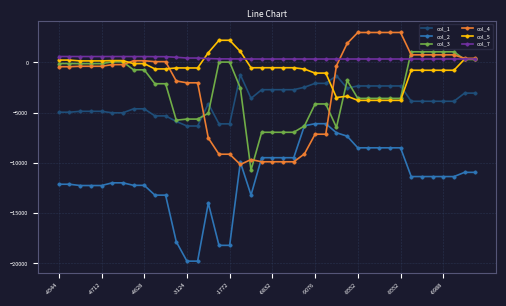

What is the maximum value shown in the chart?

2980